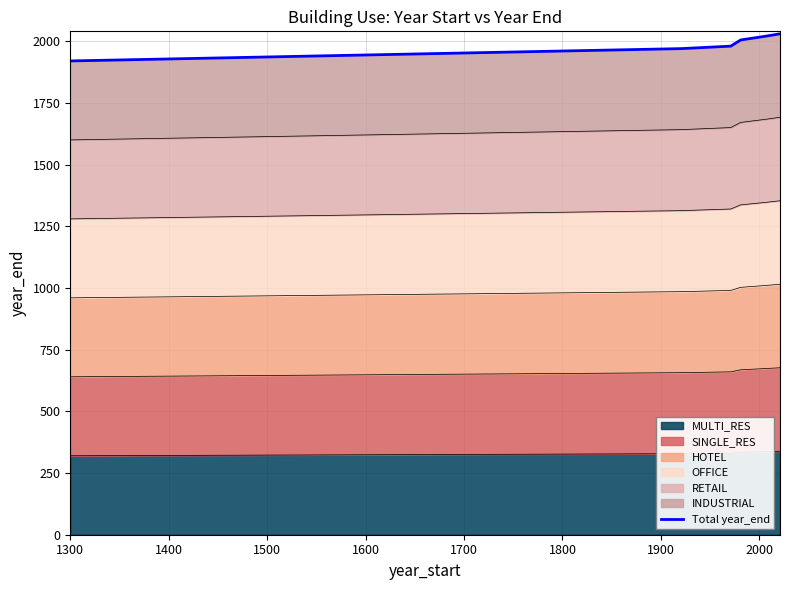

Does the chart display data point markers on the line(s)?

No